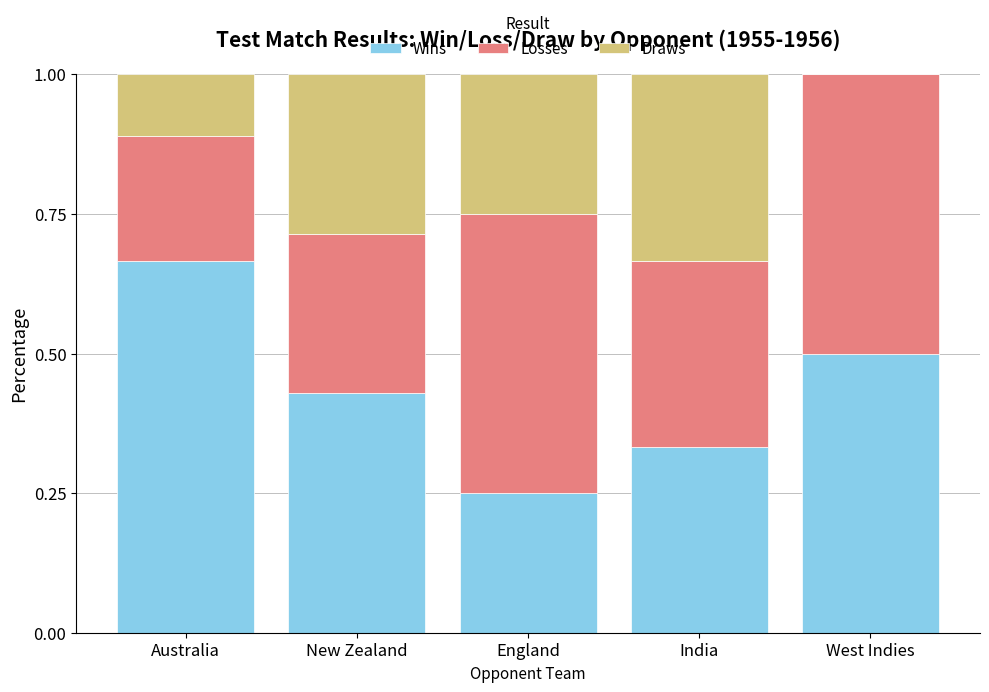

What is the total value across all series at India?

1.0